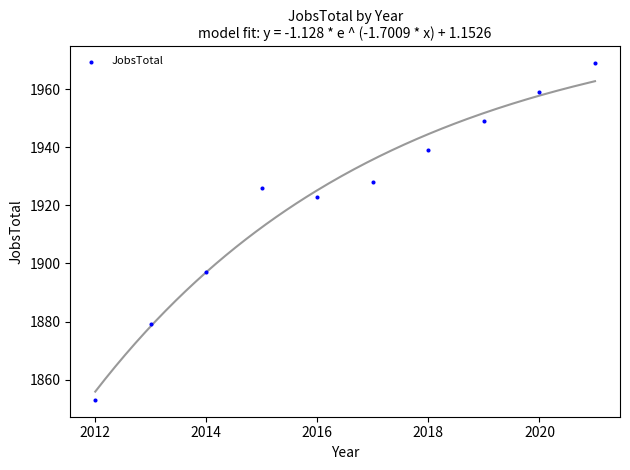

What is the range of Y values (max minus min)?

116